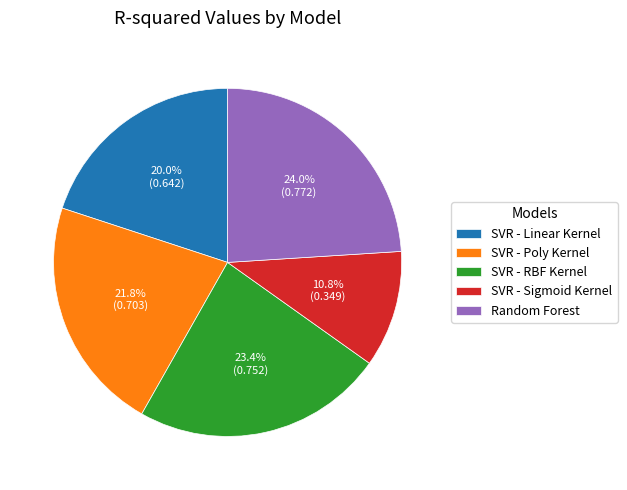

Between Random Forest and SVR - Sigmoid Kernel, which is larger?

Random Forest